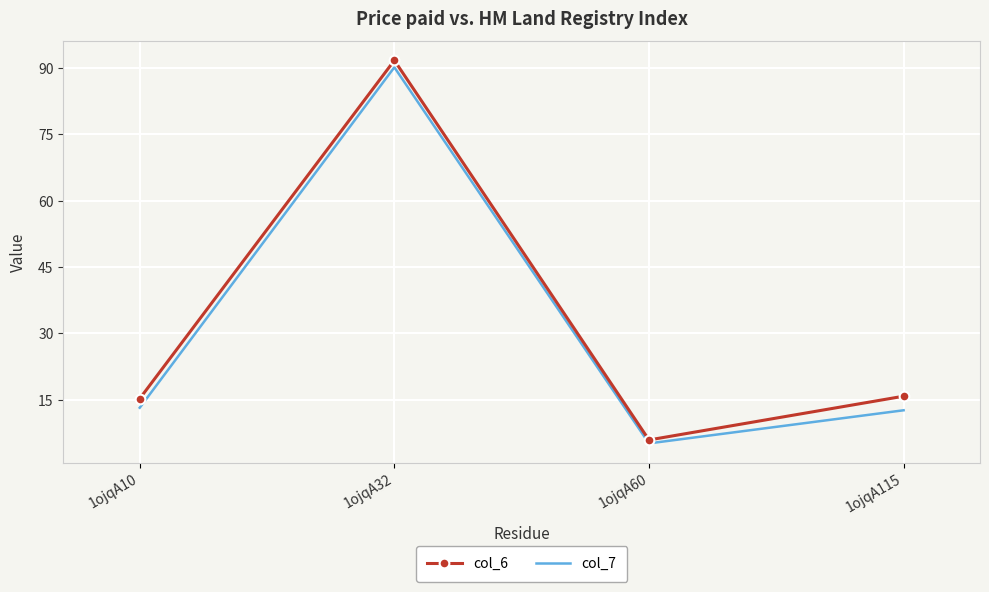

What is the sum of the col_7 values at 1ojqA10 and 1ojqA32?

103.3